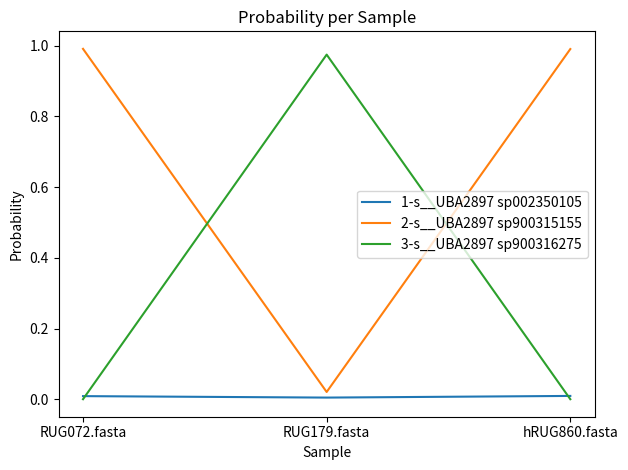

Is the value of 1-s__UBA2897 sp002350105 at RUG179.fasta greater than the value of 2-s__UBA2897 sp900315155 at RUG072.fasta?

No